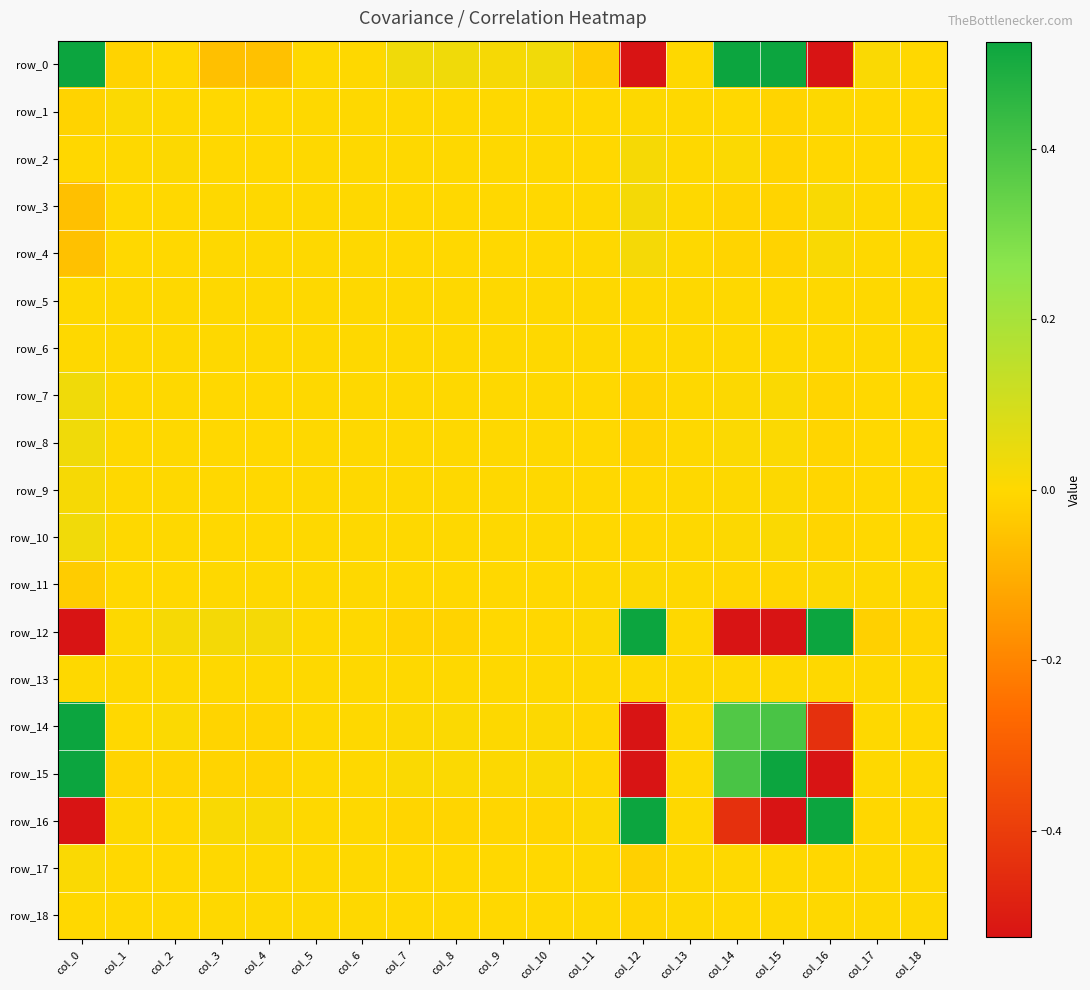

Which category has the highest value in the row_5 series?

col_0